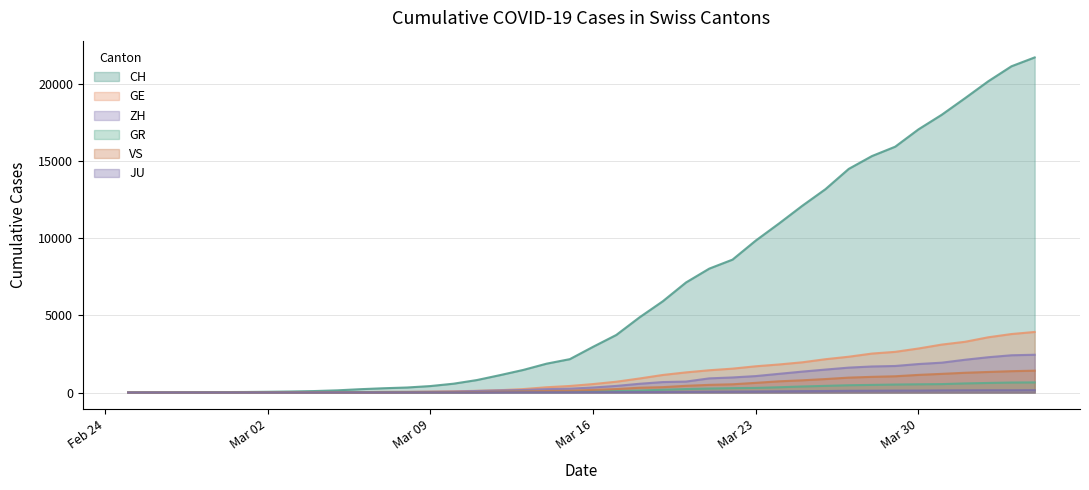

True or false: GE has more than 2 points higher than both neighbors.

False